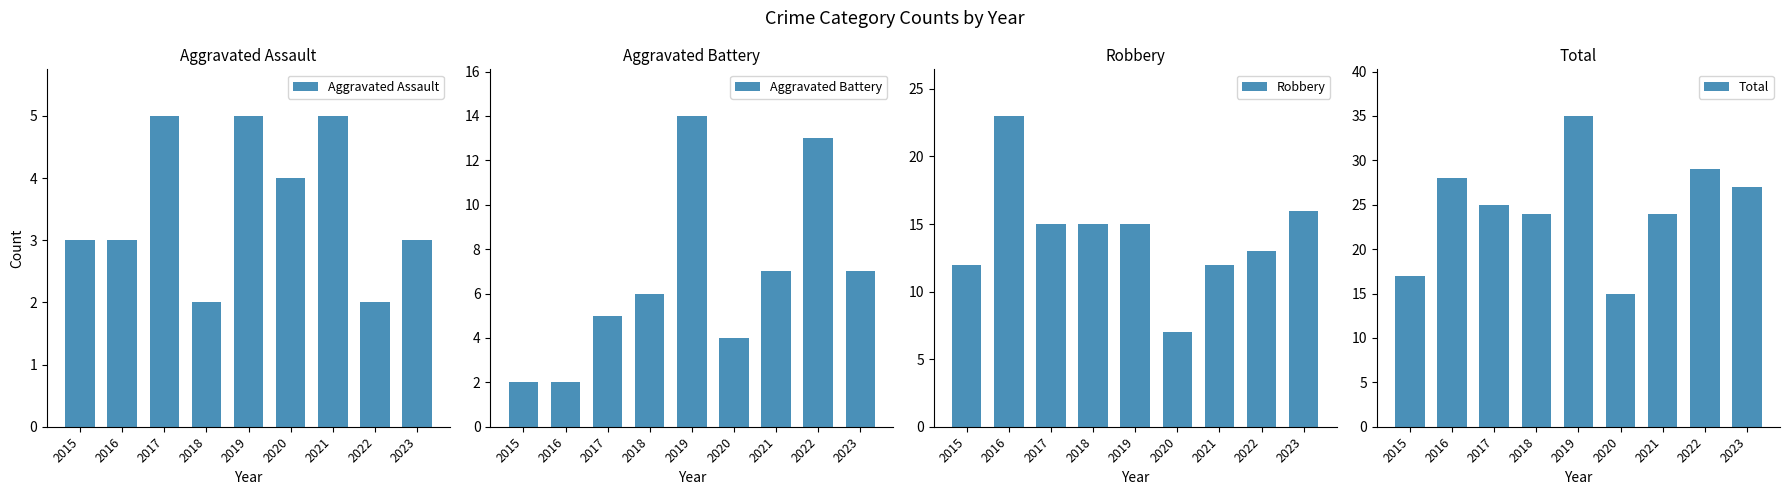

Are the bars horizontal?

No